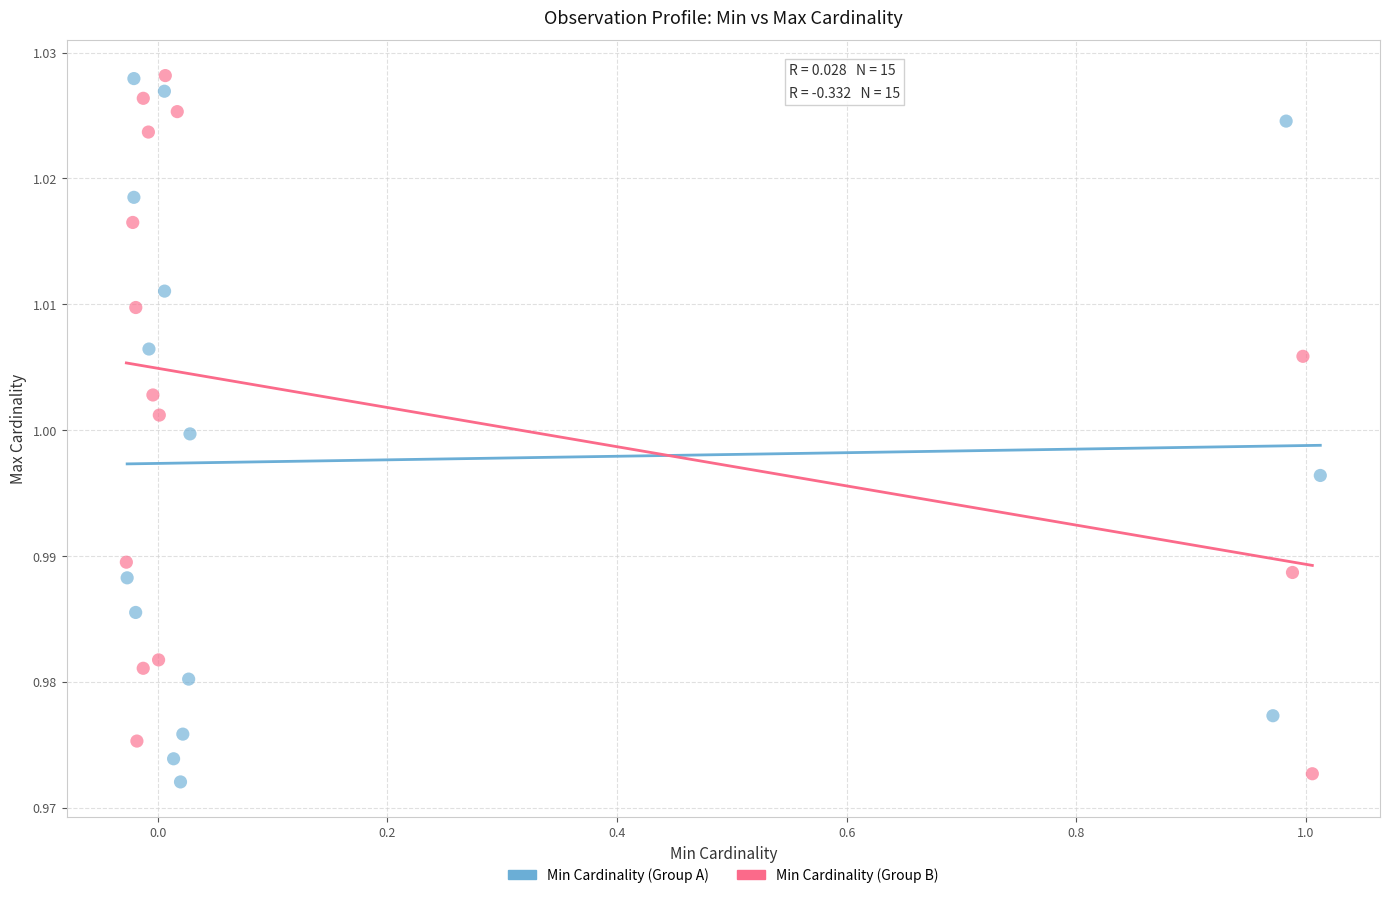

Which series has the widest spread of Y values?

Min Cardinality (Group A)